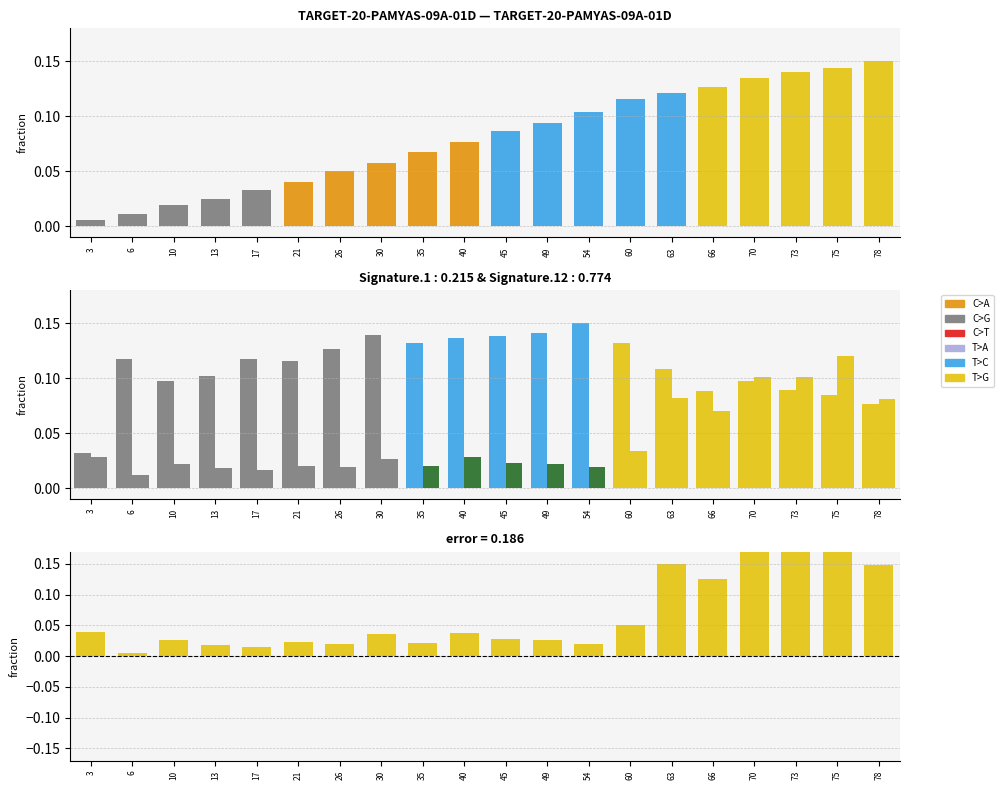

What is the highest value of the current series?

0.2